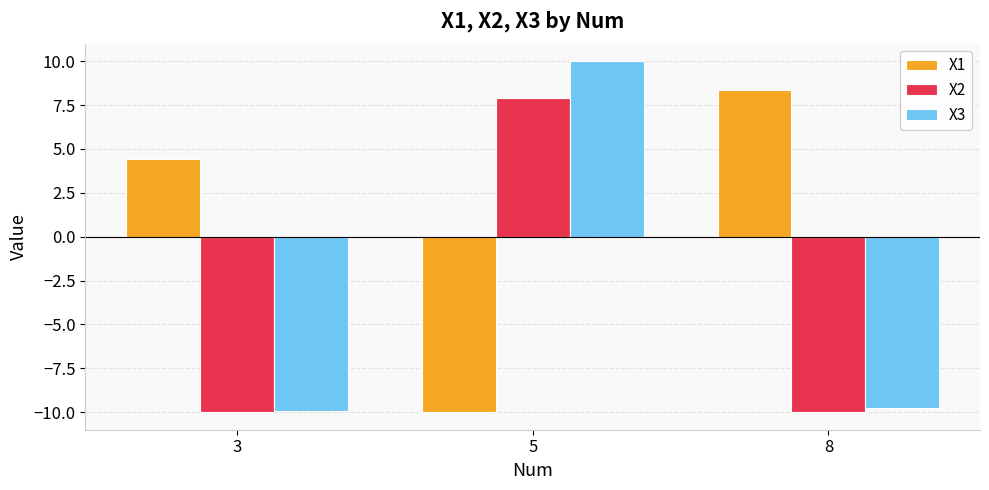

At which category is the sum across all series the highest?

5